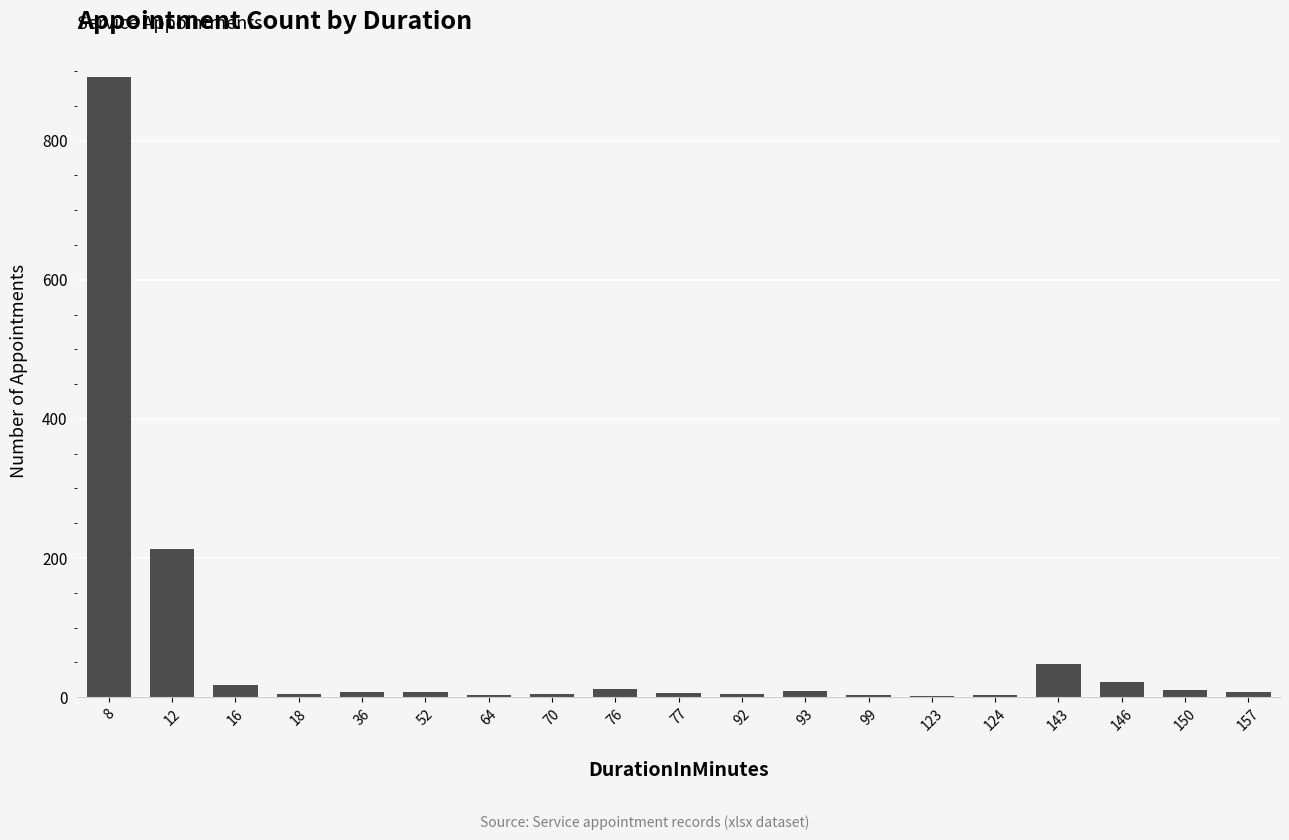

What is the sum of the values at 150 and 52?

19